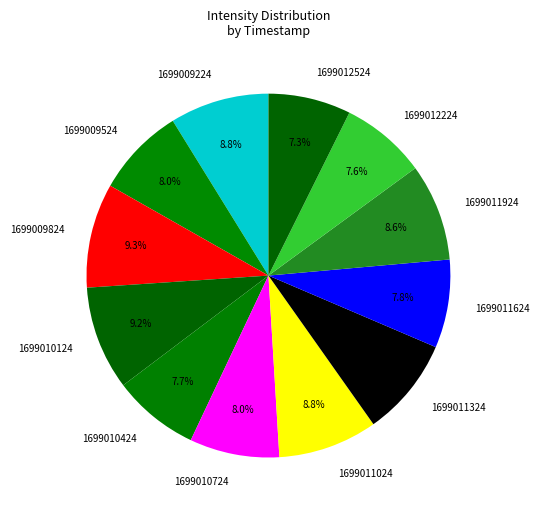

True or false: 1699011324 accounts for 9% of the total.

True